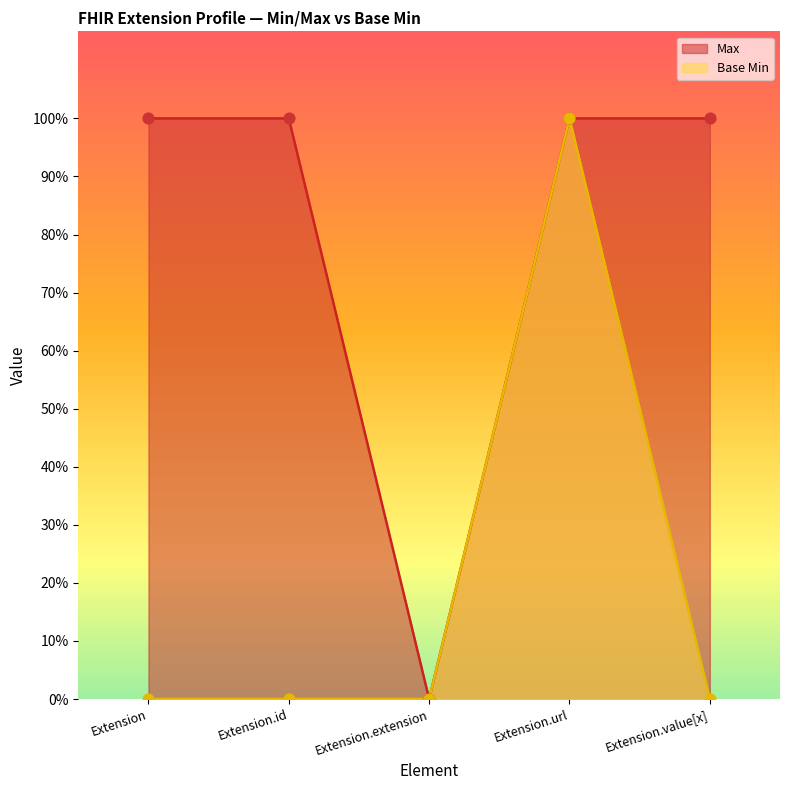

Is the value of Max at Extension greater than the value of Base Min at Extension.extension?

Yes